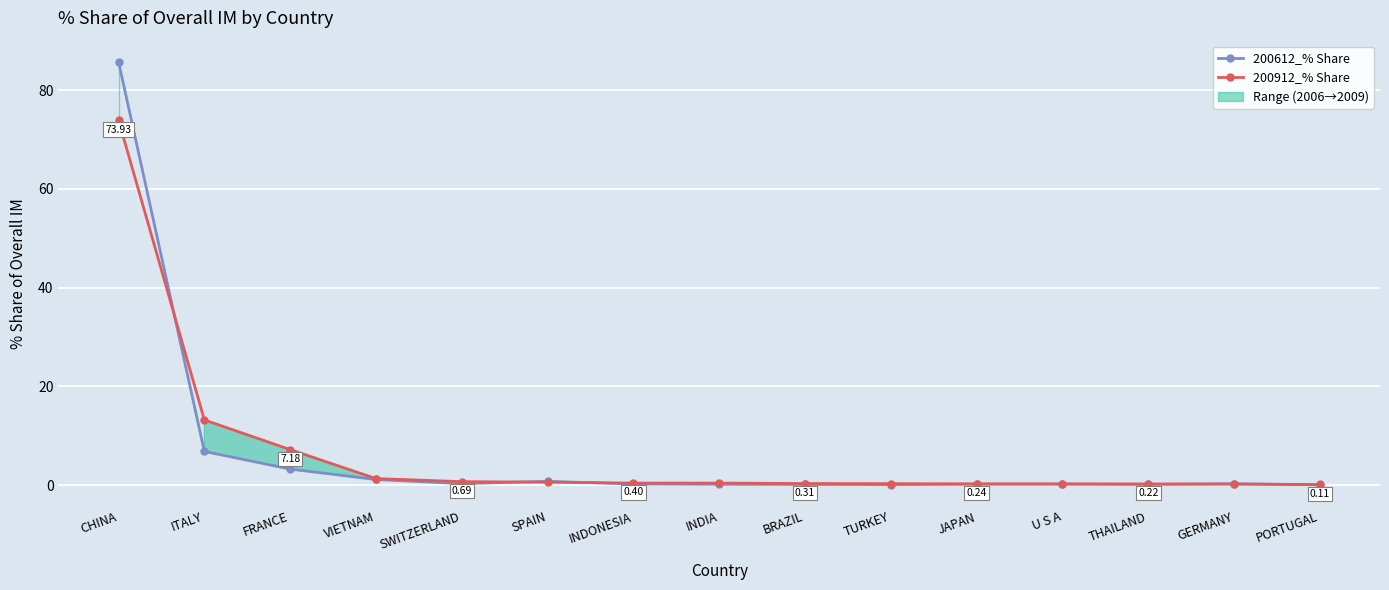

What is the label of the 13th point from the left?

THAILAND